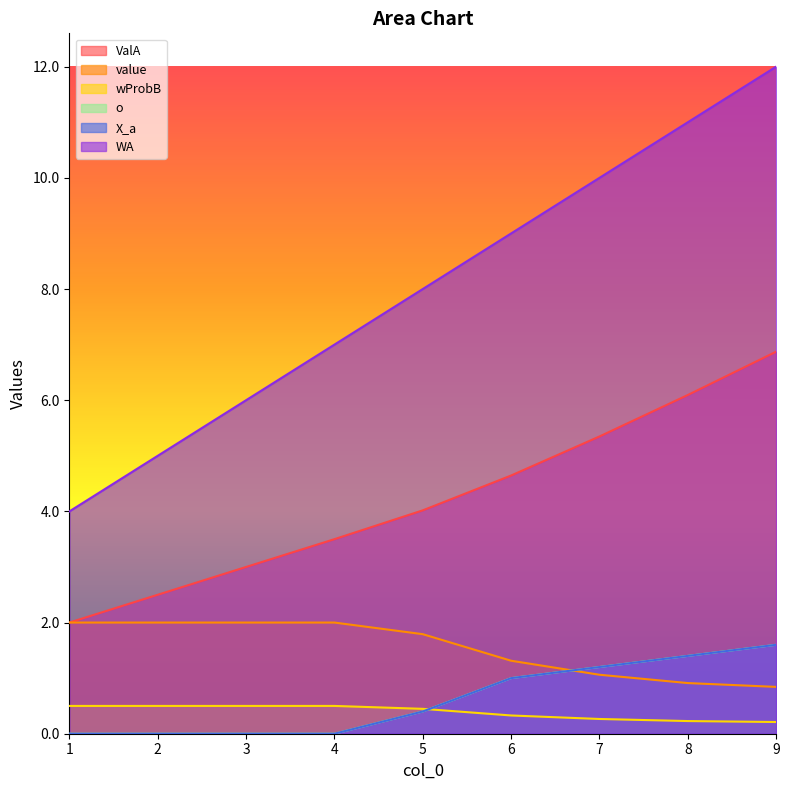

Which category has the highest value in the value series?

1